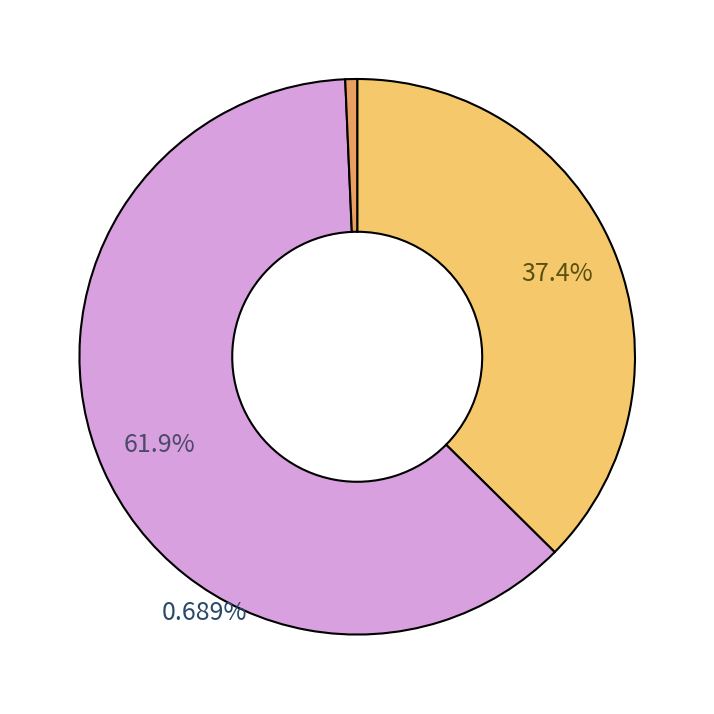

Is it true that prusvi is 10% of the pie?

False